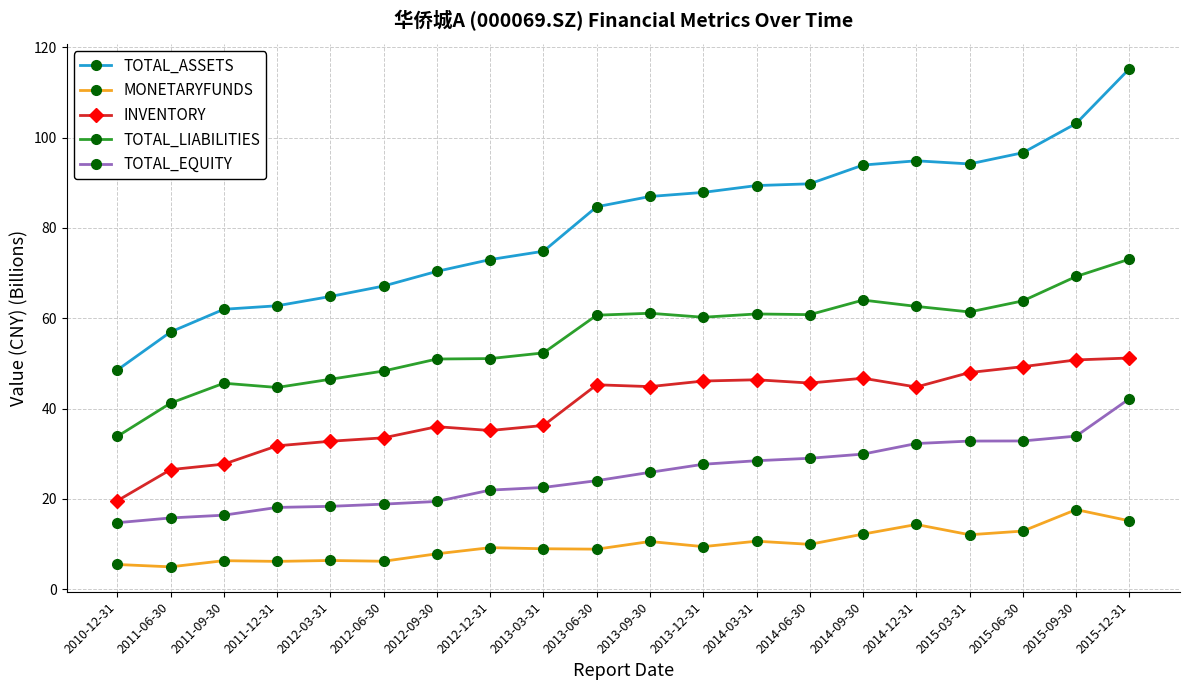

True or false: TOTAL_ASSETS and MONETARYFUNDS cross at least once.

False